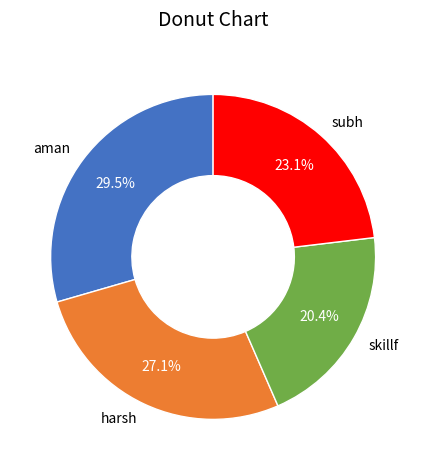

Do subh and skillf together represent more than half of the pie?

No